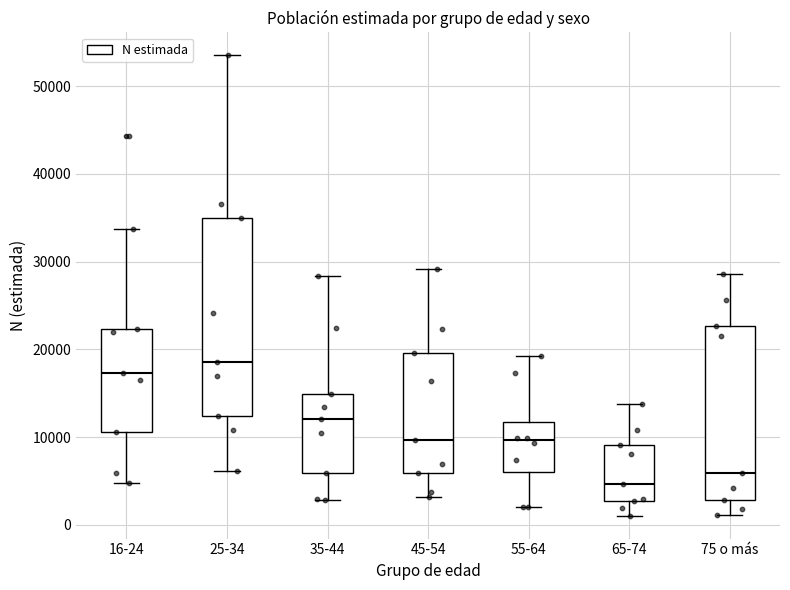

Reading left to right, read every box against the y-axis: the position of its median line, the range the box covers, and the ends of its whiskers. The values are not printed on the chart, so give them approximately, as read against the axis.

16-24: median 17000, box 11000 to 22000, whiskers 5000 to 34000
25-34: median 19000, box 12000 to 35000, whiskers 6000 to 53000
35-44: median 12000, box 6000 to 15000, whiskers 3000 to 28000
45-54: median 10000, box 6000 to 20000, whiskers 3000 to 29000
55-64: median 10000, box 6000 to 12000, whiskers 2000 to 19000
65-74: median 5000, box 3000 to 9000, whiskers 1000 to 14000
75 o más: median 6000, box 3000 to 23000, whiskers 1000 to 29000